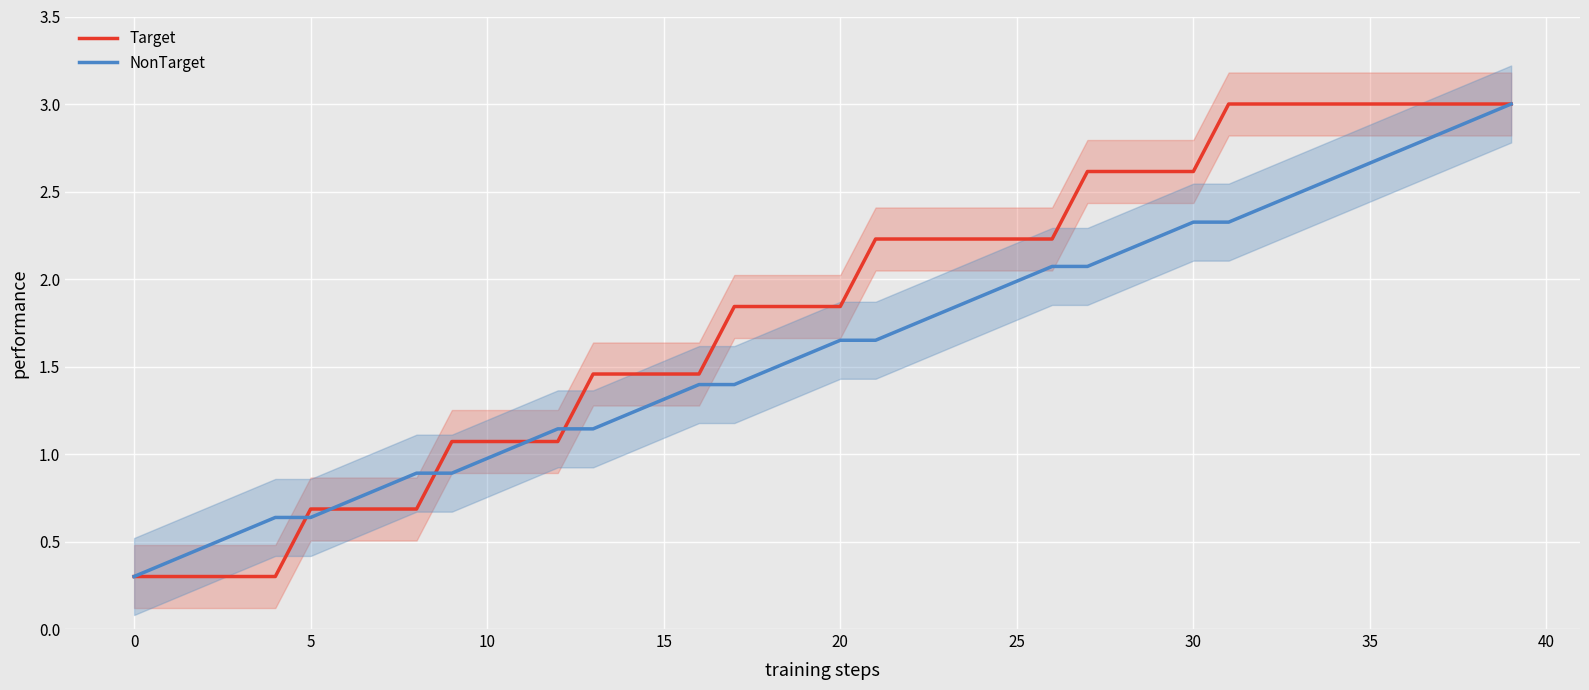

What is the highest value of the Target series?

3.0